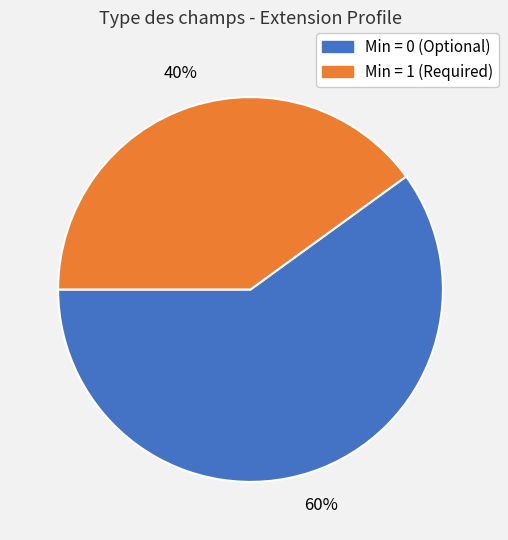

To the nearest percent, what is the difference between the largest and smallest slice percentages?

20%